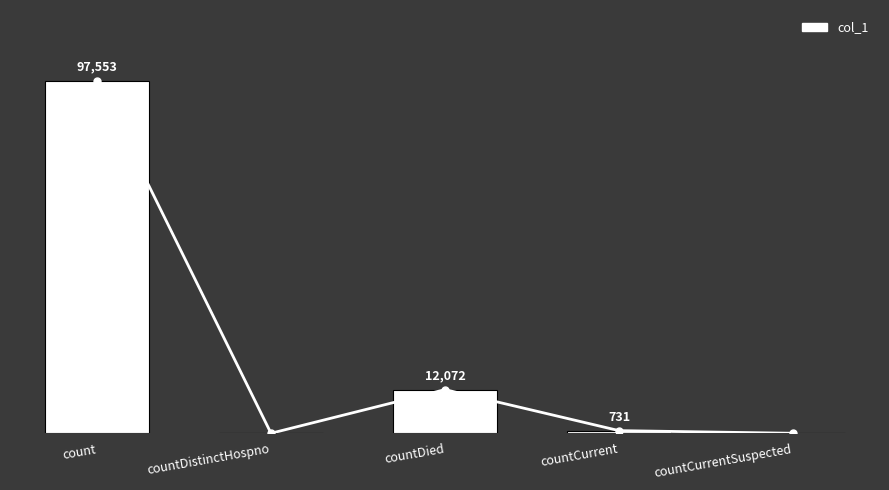

At which label does the data first exceed 731?

count